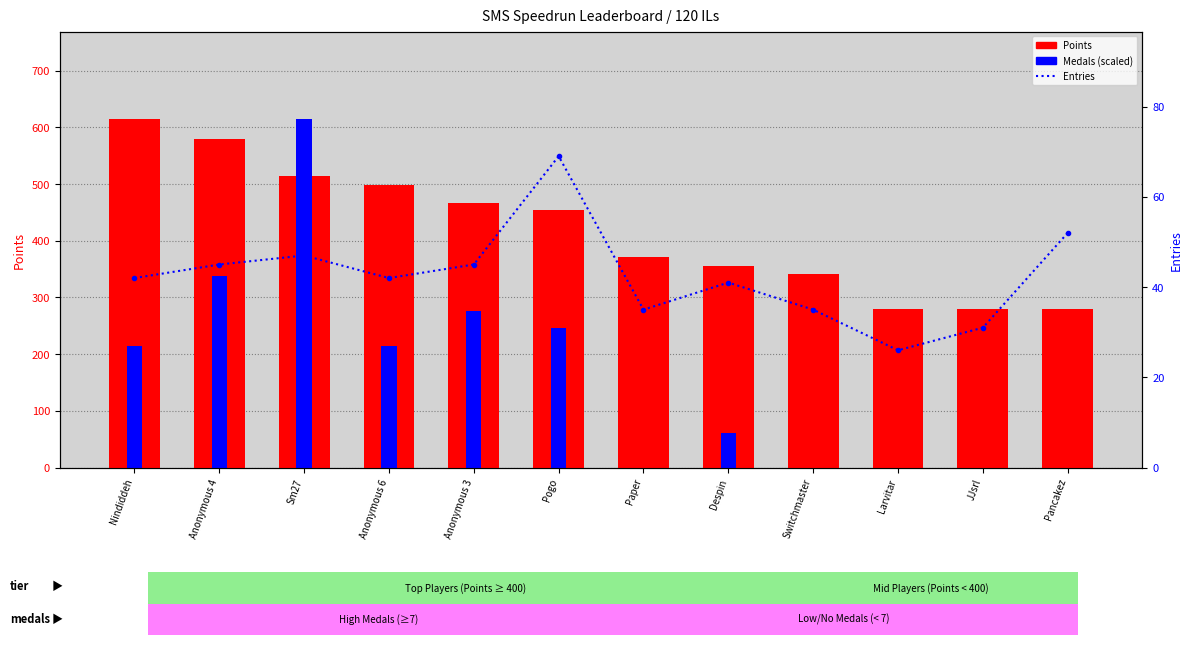

Between Nindiddeh and Paper, which series saw the biggest shift?

Points